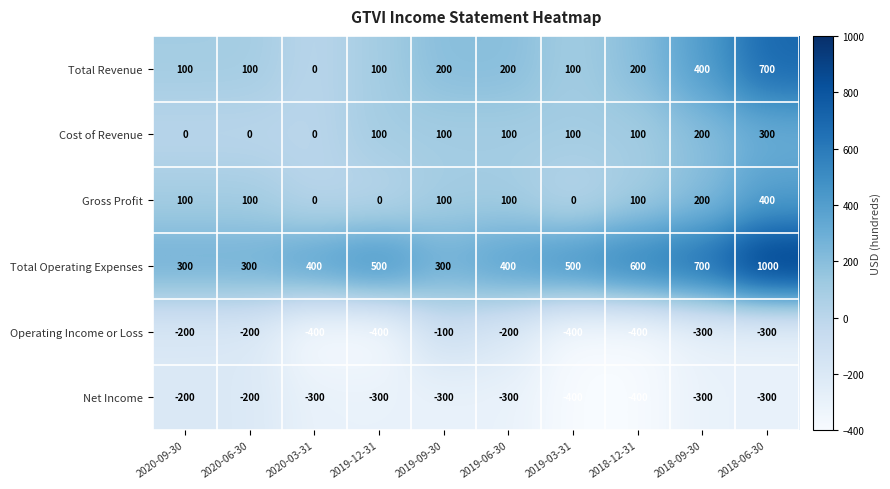

How many distinct data groups are displayed?

6